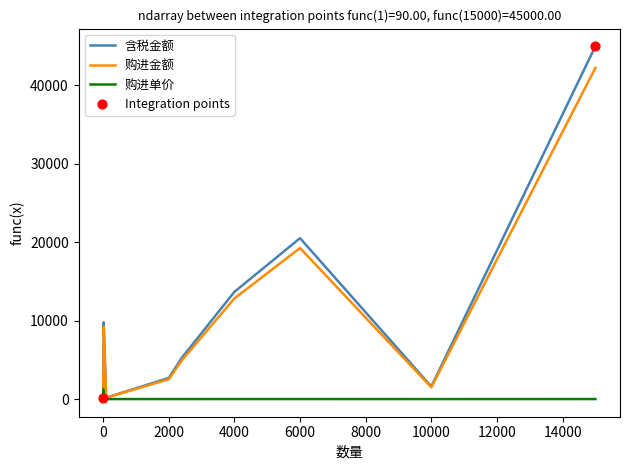

At how many categories does at least one series exceed 6949?

5